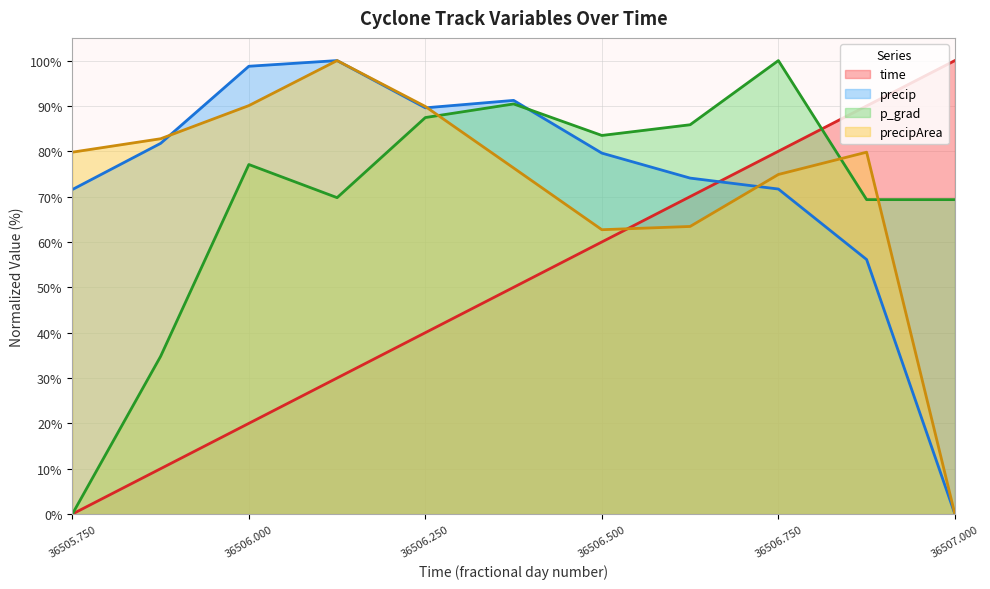

What is the spread (max minus min) of values at 36507.000?

100.0